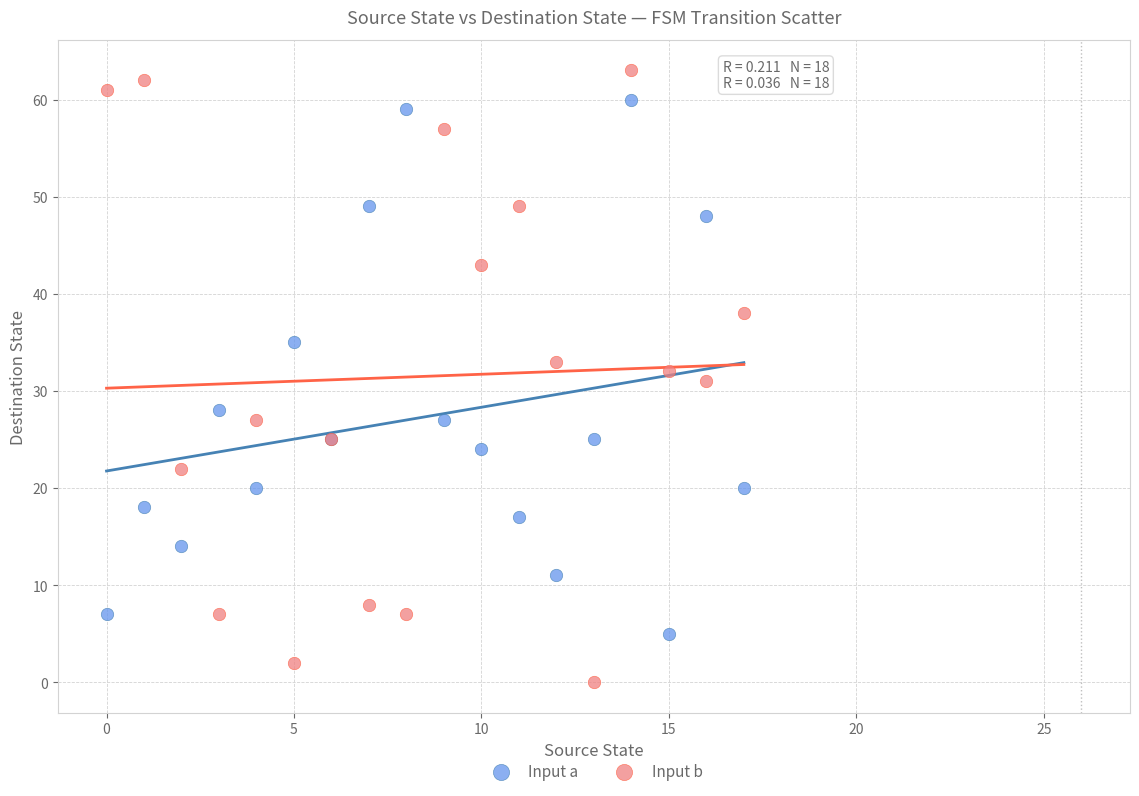

Which series contains the lowest Y value?

Input b